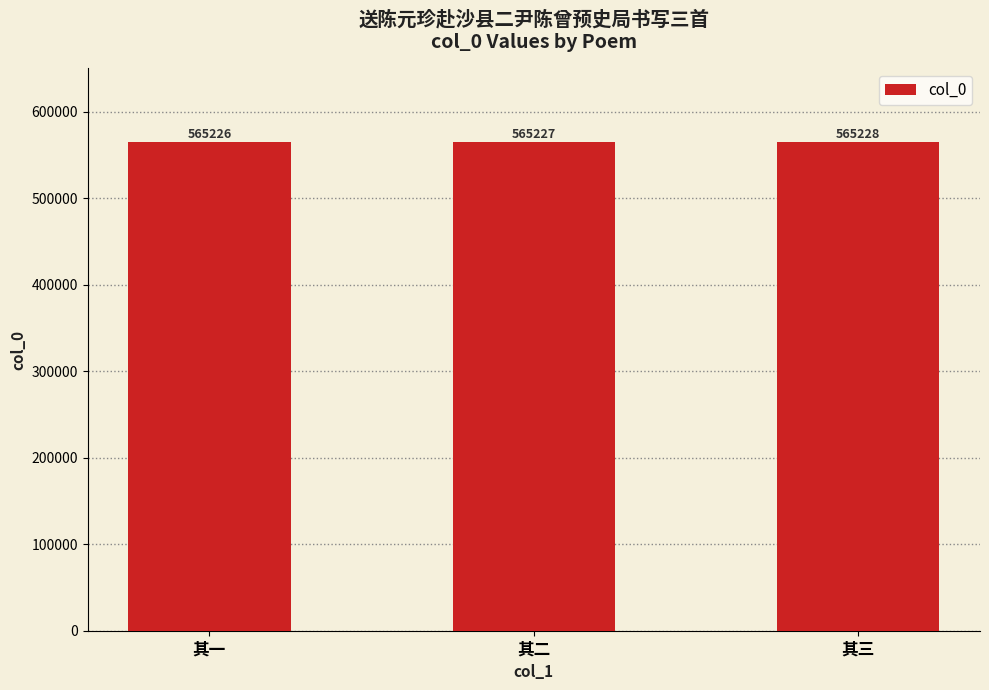

What is the label of the 1st bar from the left?

其一